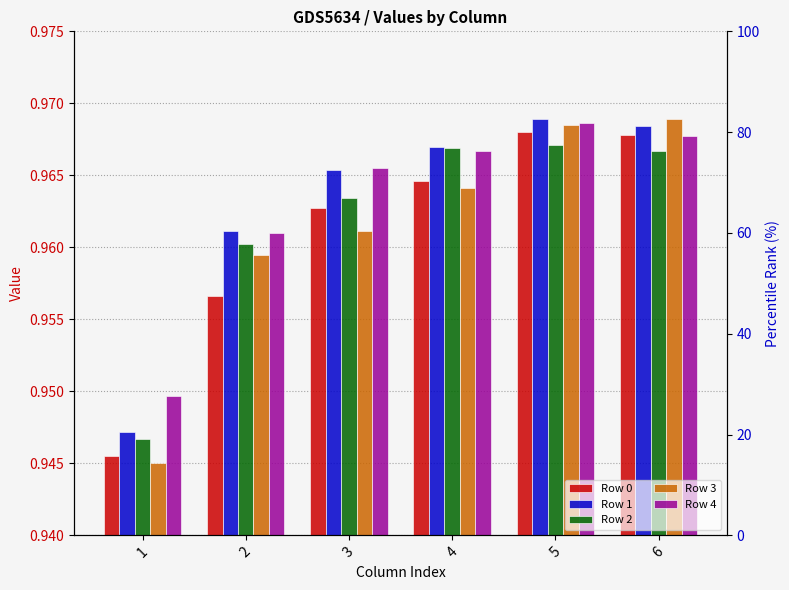

Rank the series by their maximum value, from highest to lowest.

Row 1, Row 3, Row 4, Row 0, Row 2